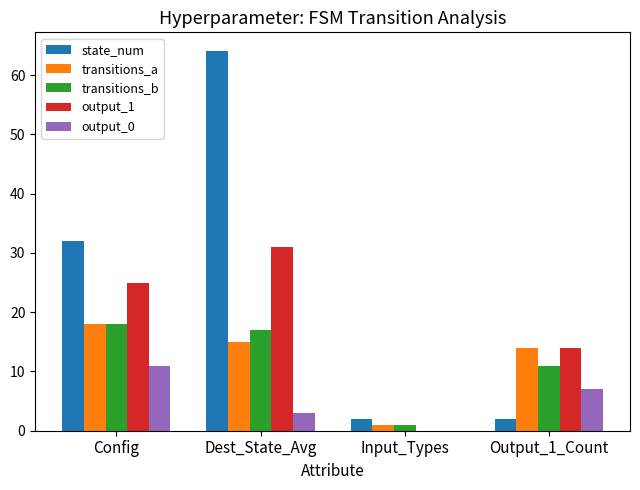

What is the maximum value shown in the chart?

64